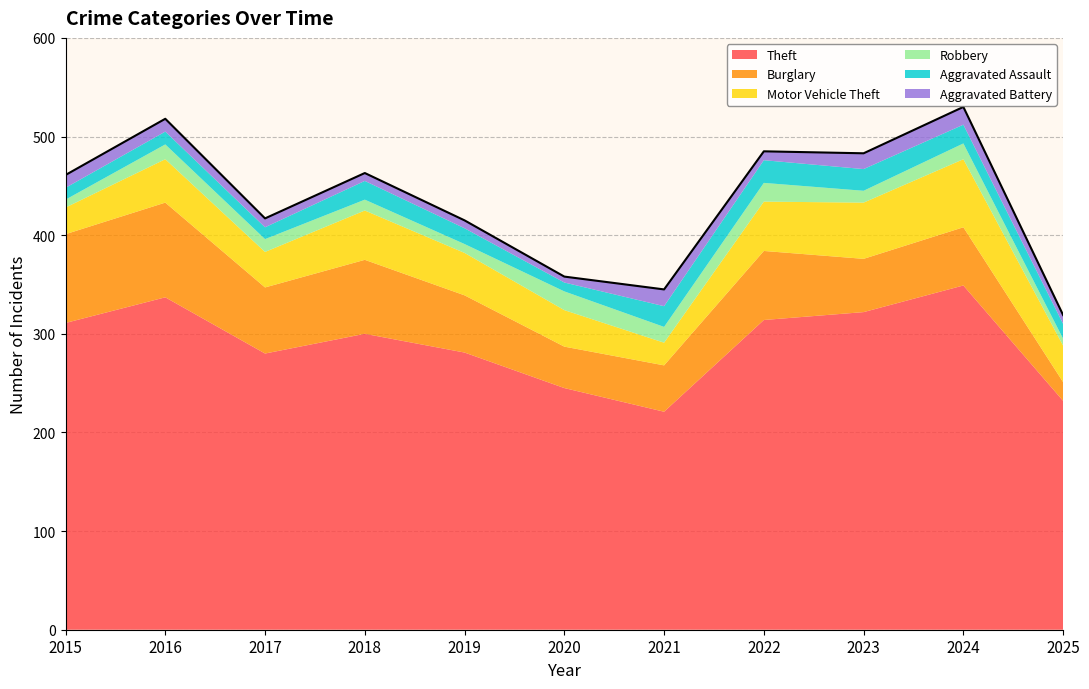

Rank the series by their maximum value, from lowest to highest.

Aggravated Battery, Robbery, Aggravated Assault, Motor Vehicle Theft, Burglary, Theft